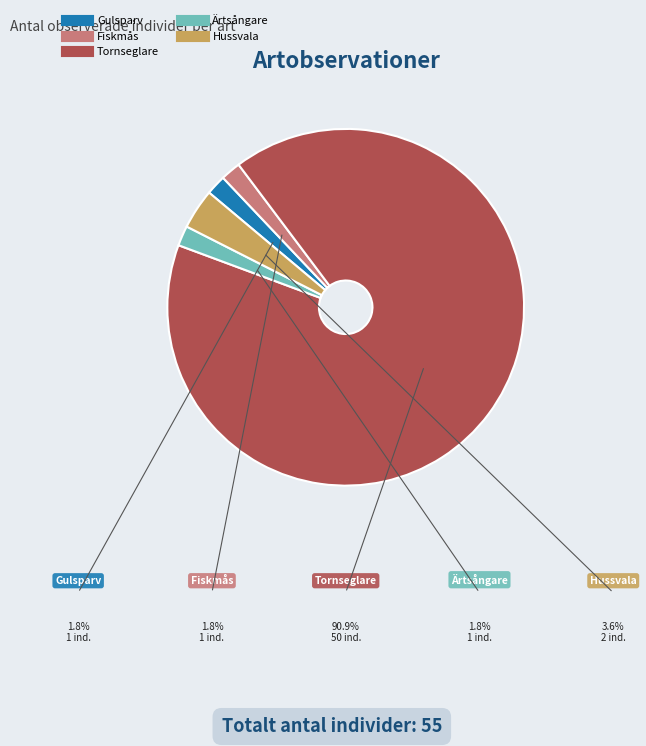

True or false: Gulsparv accounts for 1% of the total.

False